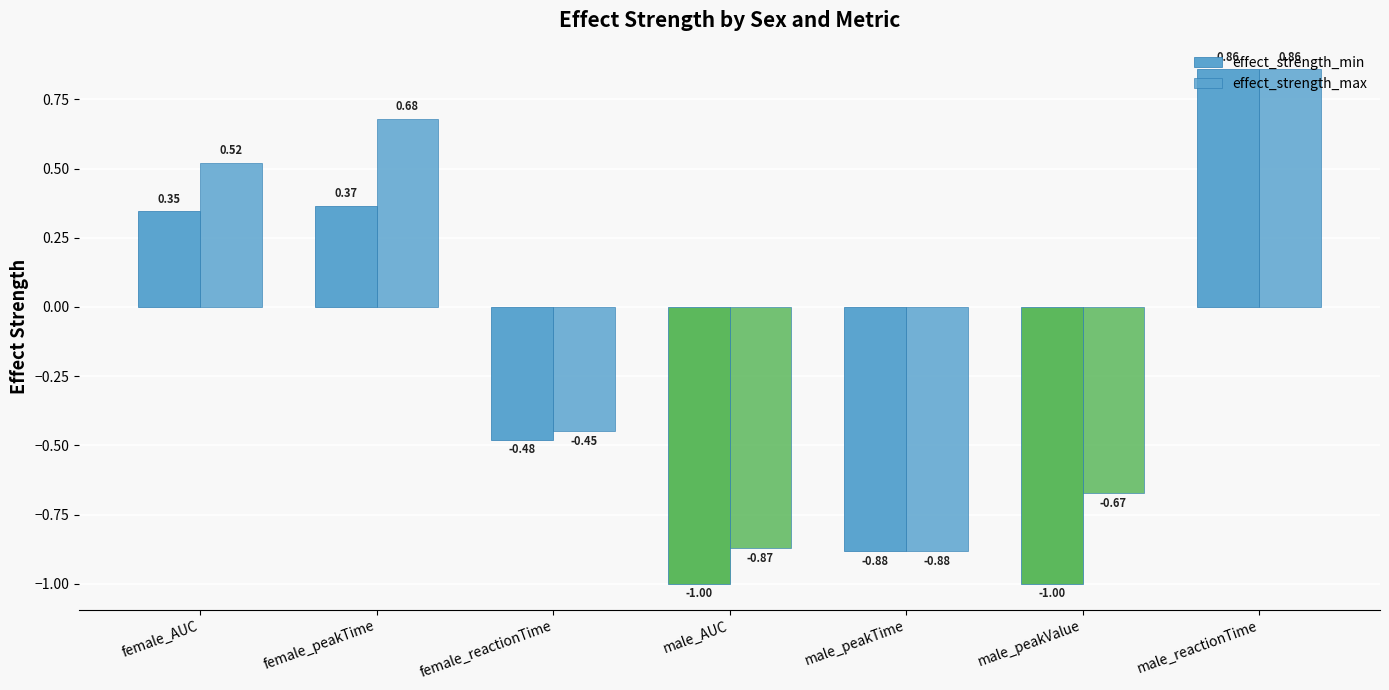

What is the difference between the maximum and second lowest values in the effect_strength_max series?

1.7